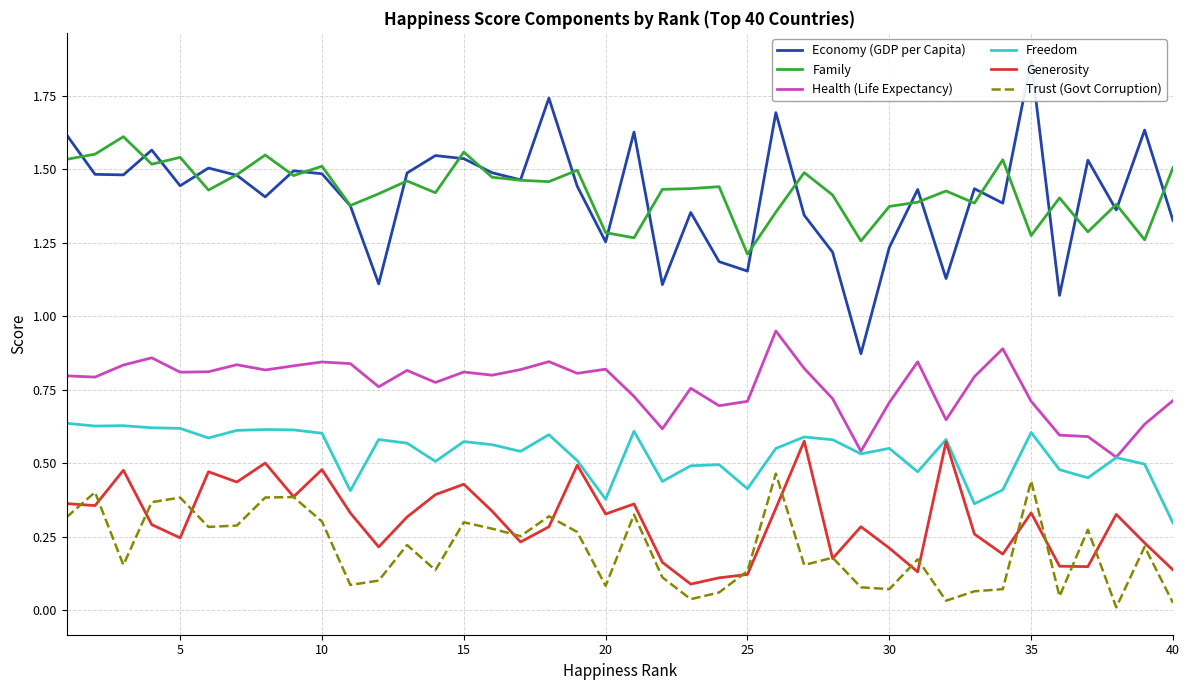

True or false: Generosity and Health (Life Expectancy) cross at least once.

False